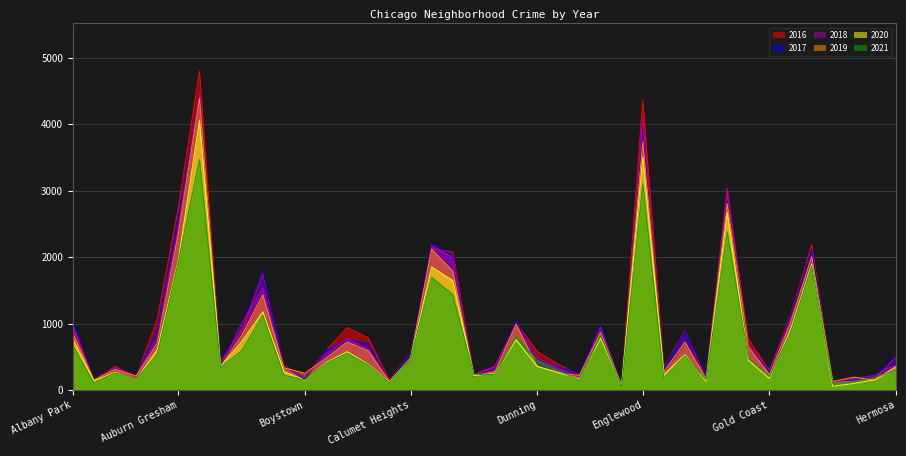

Which label corresponds to the largest value in the chart?

Austin